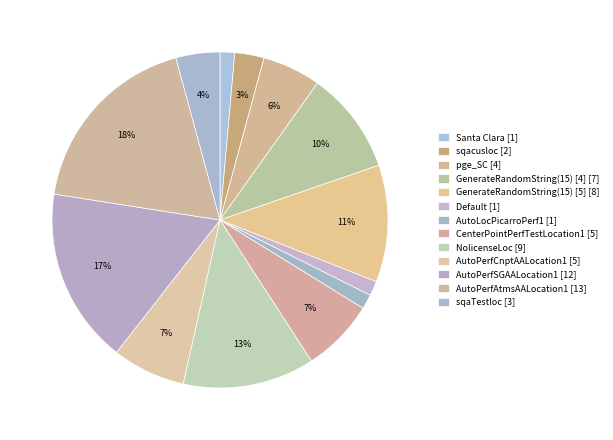

How many slices are in this pie chart?

13